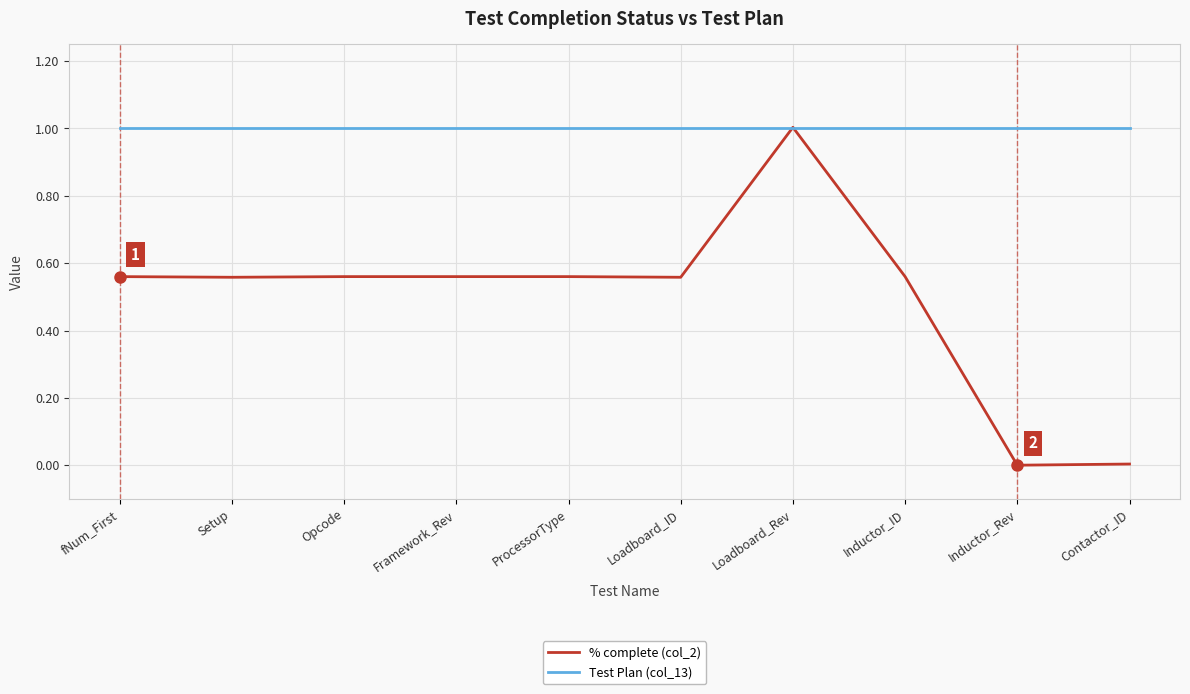

At which category is the sum across all series the highest?

Loadboard_Rev